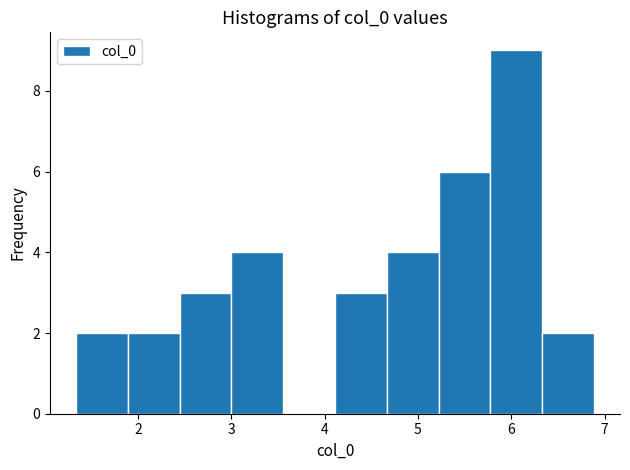

How tall is the bar that spans 4.7 to 5.2 on the x-axis? Neither the bar edges nor the heights are printed on the chart, so give them approximately, as read against the axes.

4